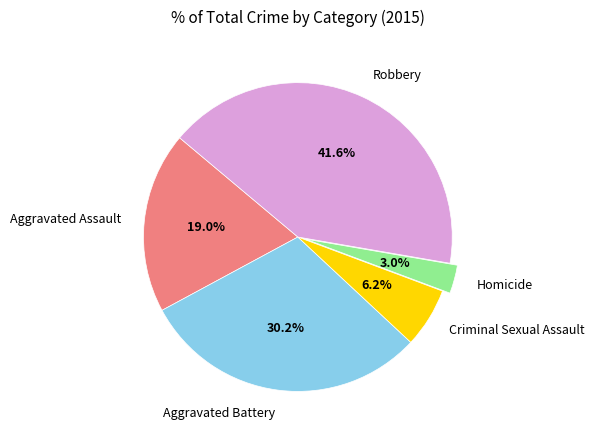

Between Aggravated Battery and Robbery, which is larger?

Robbery